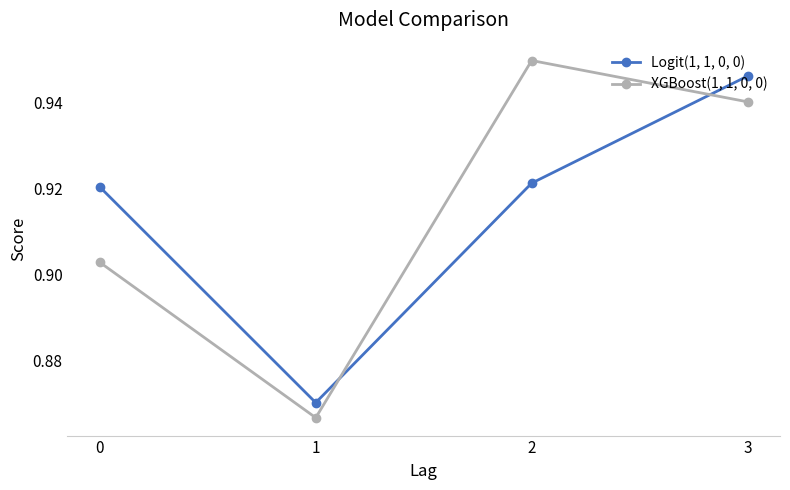

What is the difference between the maximum and minimum values in the XGBoost(1, 1, 0, 0) series?

0.1